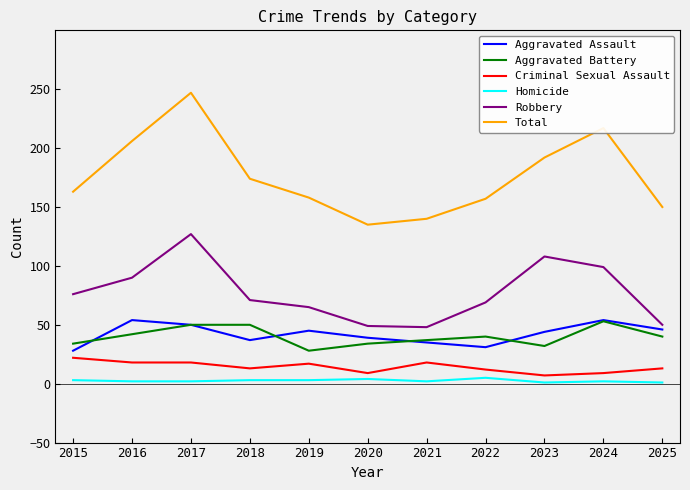

What is the minimum value for Aggravated Battery?

28